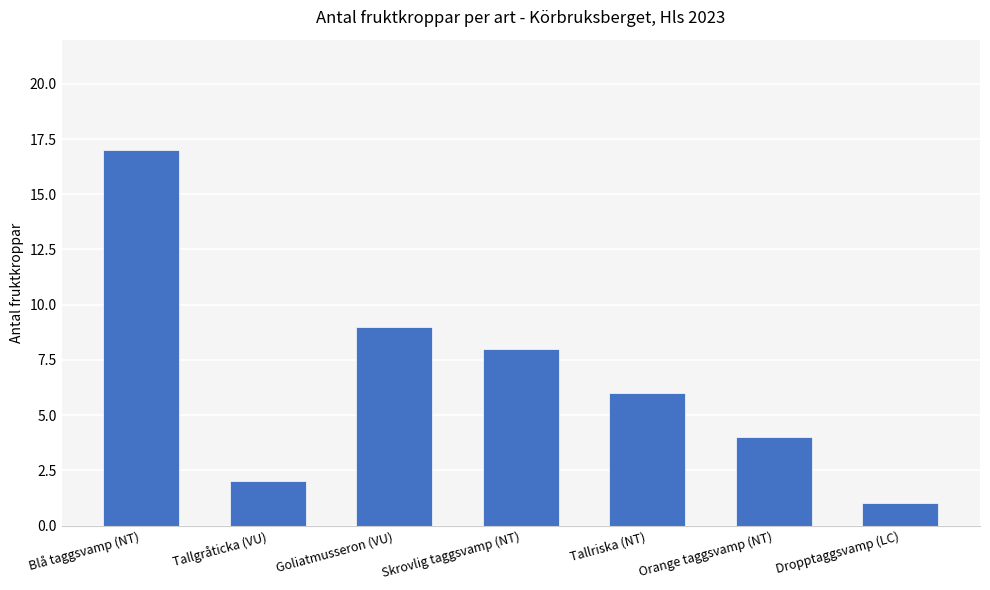

Rank the categories by value from lowest to highest.

Dropptaggsvamp (LC), Tallgråticka (VU), Orange taggsvamp (NT), Tallriska (NT), Skrovlig taggsvamp (NT), Goliatmusseron (VU), Blå taggsvamp (NT)